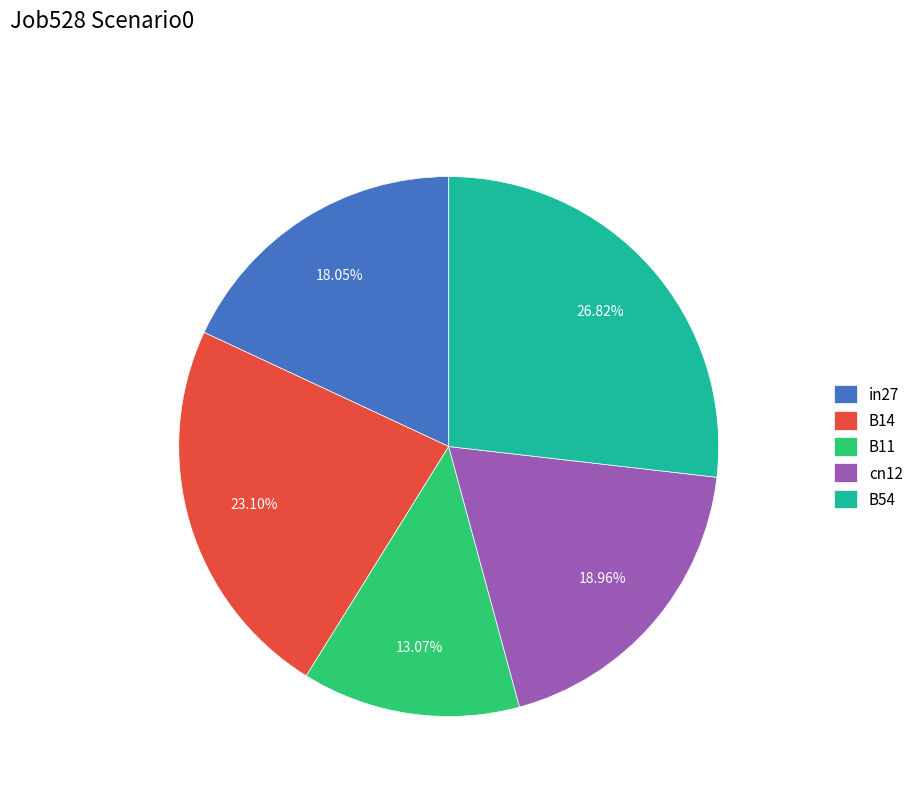

Is cn12 the majority of the pie?

No